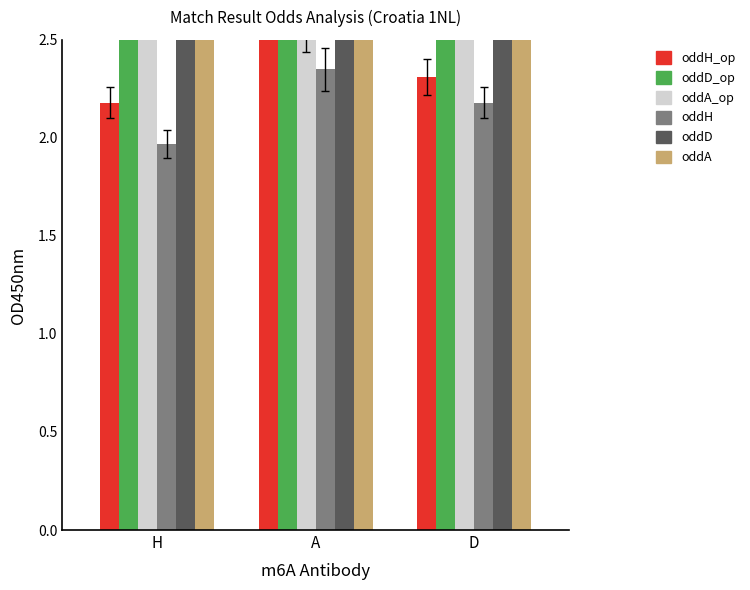

Which series changed the most between A and D?

oddA_op